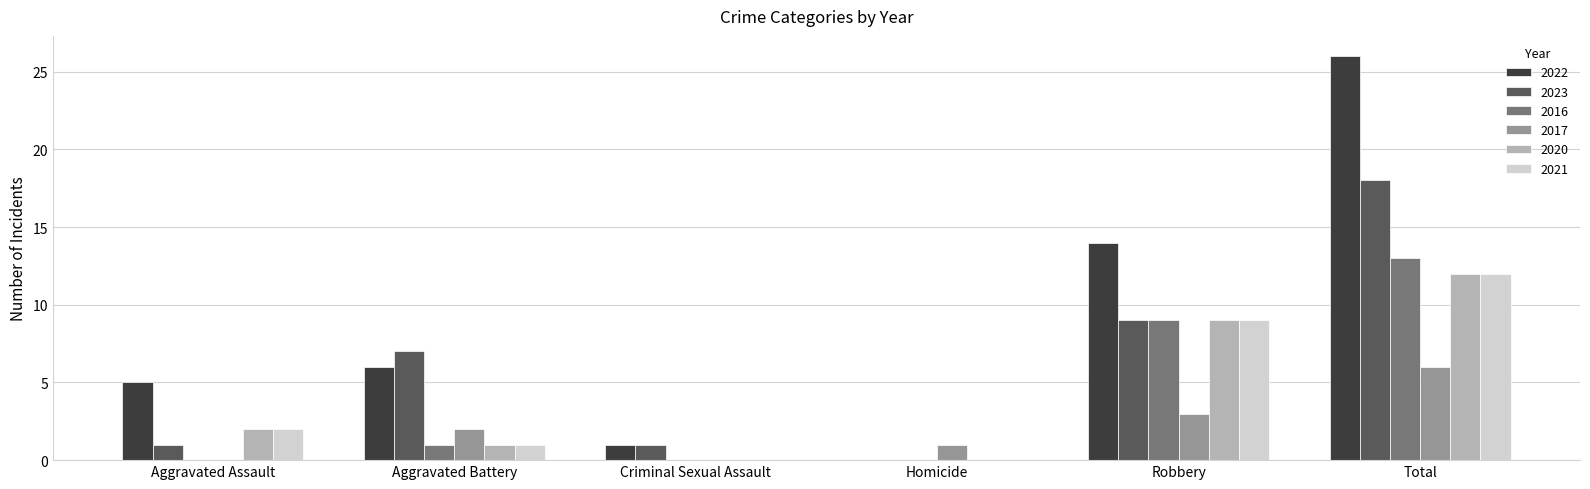

What are all the series names shown in the legend?

2022, 2023, 2016, 2017, 2020, 2021